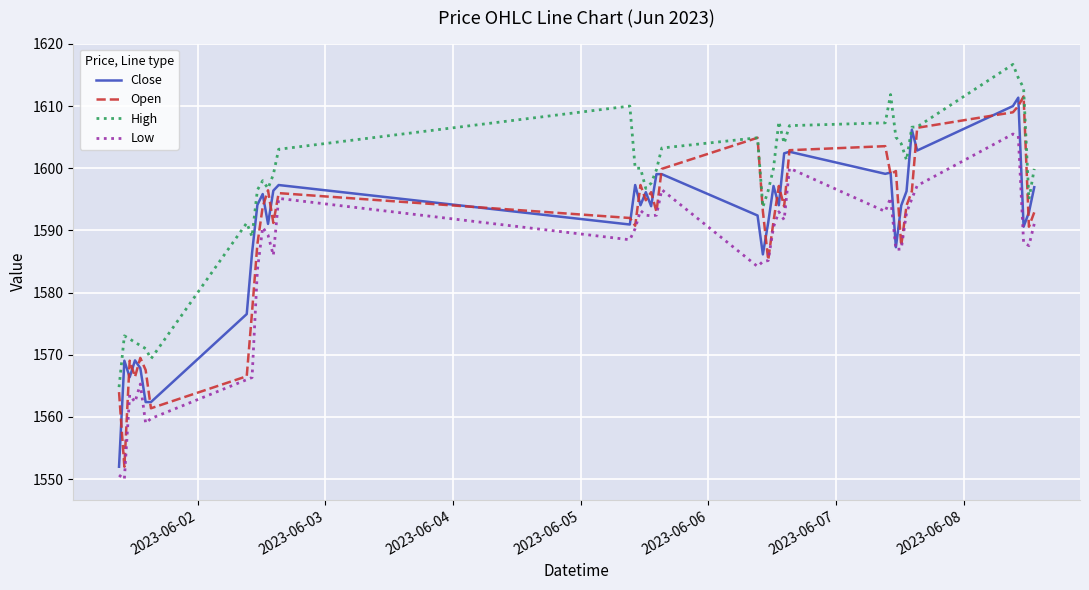

Which series has the largest total across all categories?

High